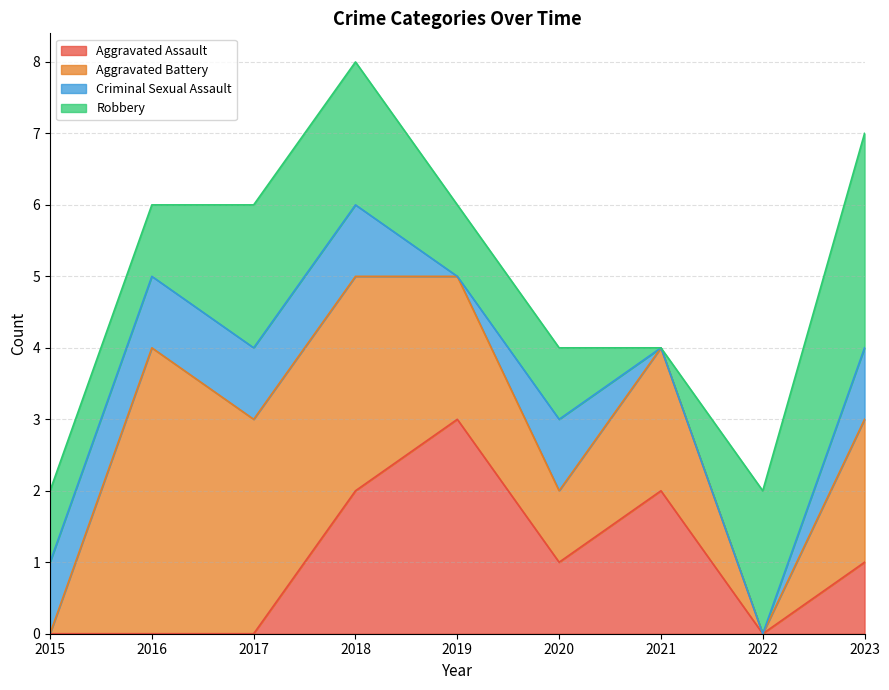

What are all the series names shown in the legend?

Aggravated Assault, Aggravated Battery, Criminal Sexual Assault, Robbery